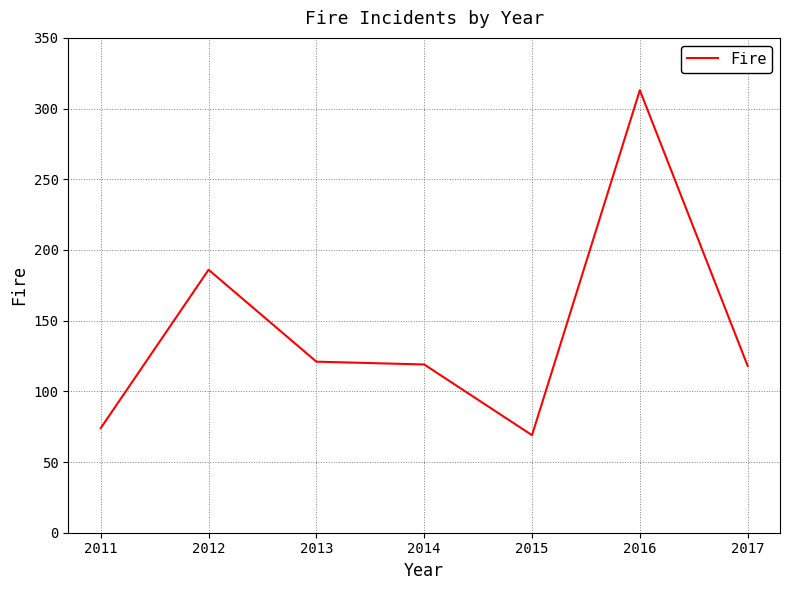

Is it true that the value at 2015 is 69?

True